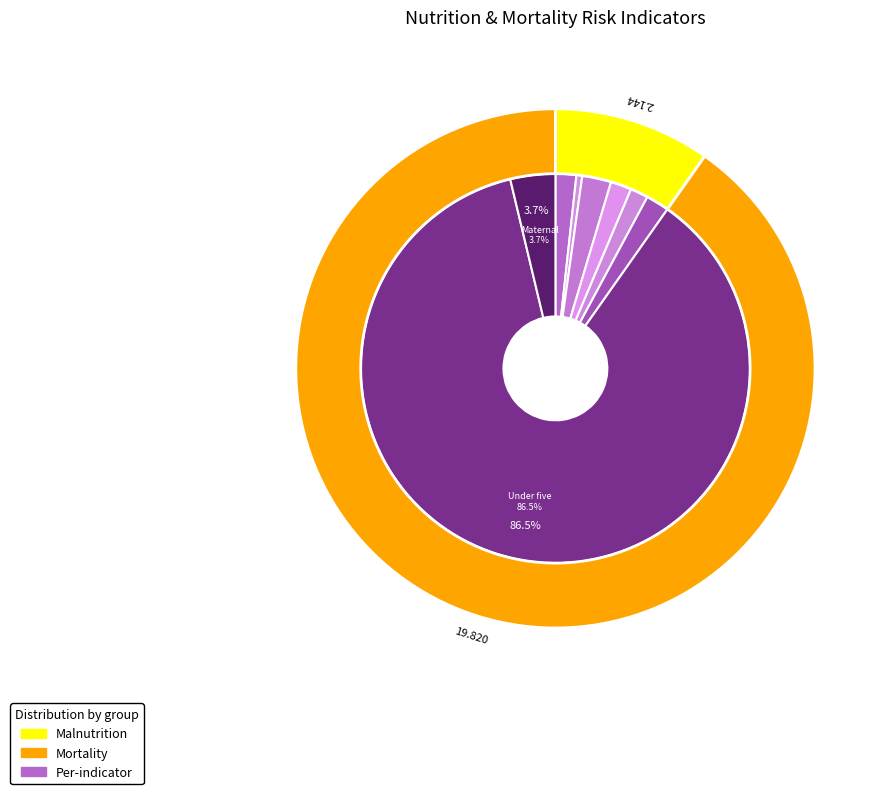

Is the sum of Wasting prevalence (%) and Anaemia - Children 0-59 months greater than half?

No